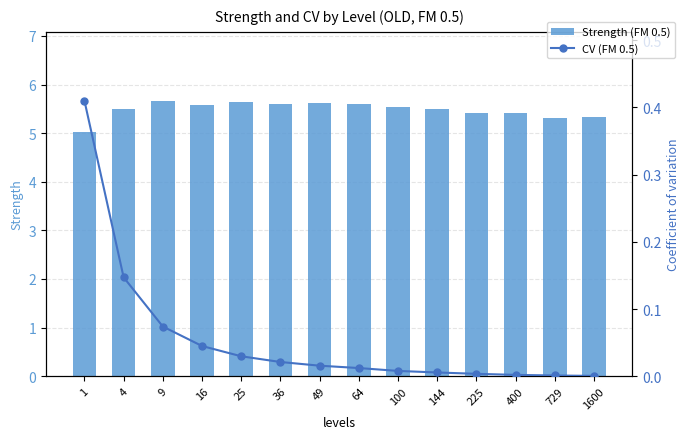

Does the chart contain stacked bars?

No